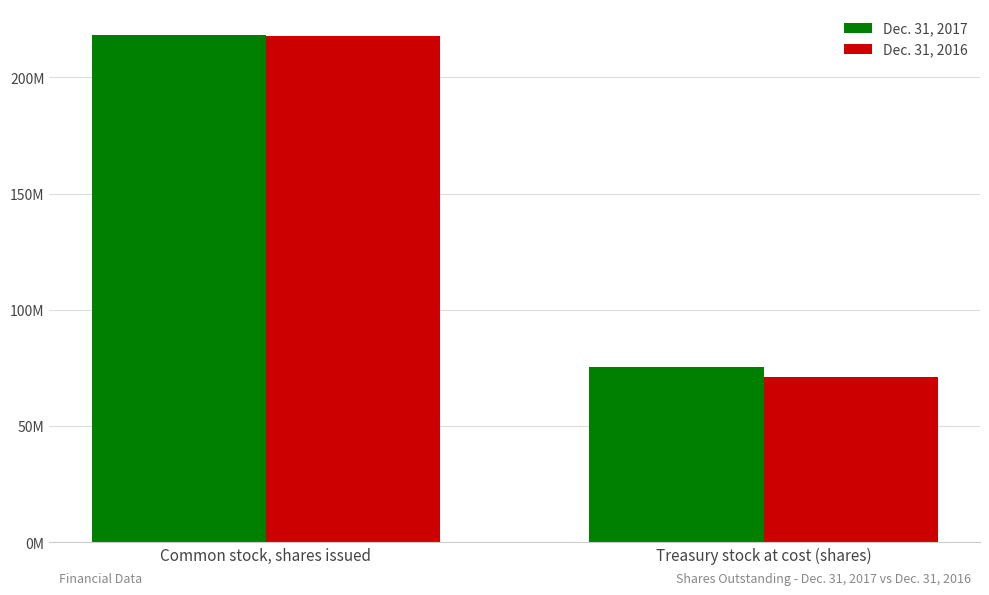

What is the label of the 2nd bar from the left?

Treasury stock at cost (shares)